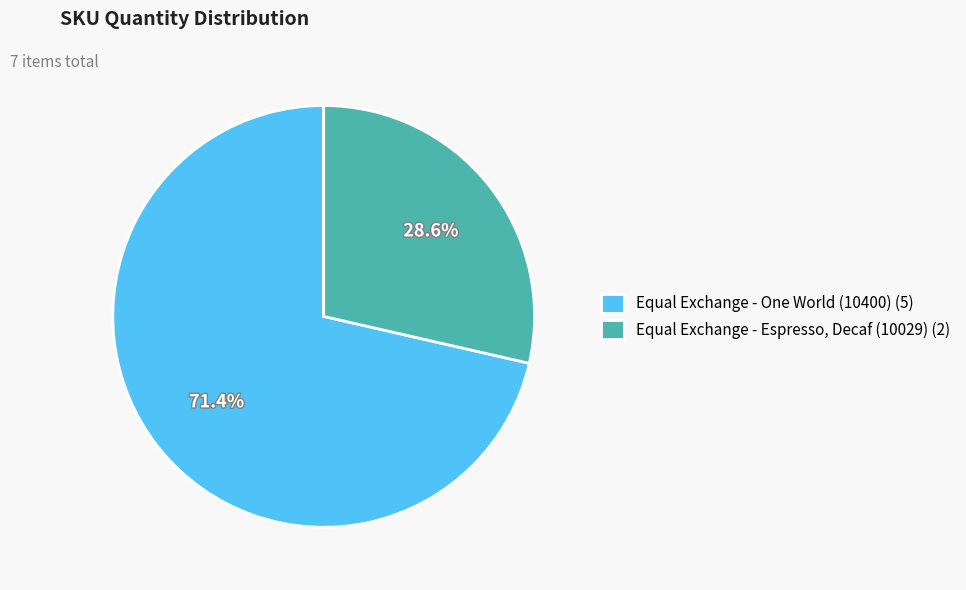

Is there any slice that represents more than half of the pie?

Yes